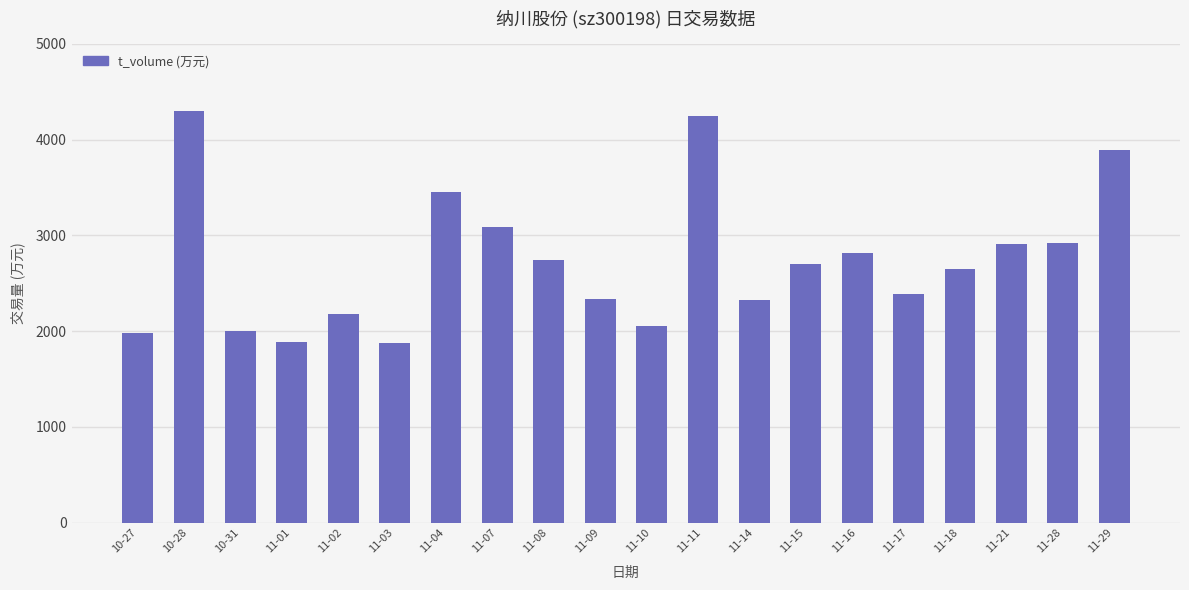

How many data points does each series have?

20